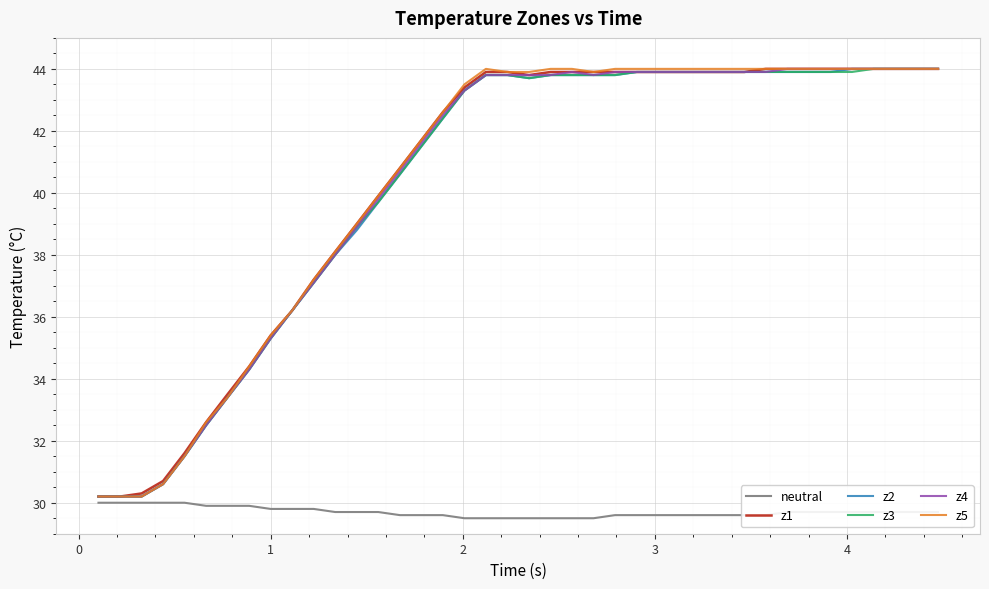

Which series has the largest range (max minus min)?

z1